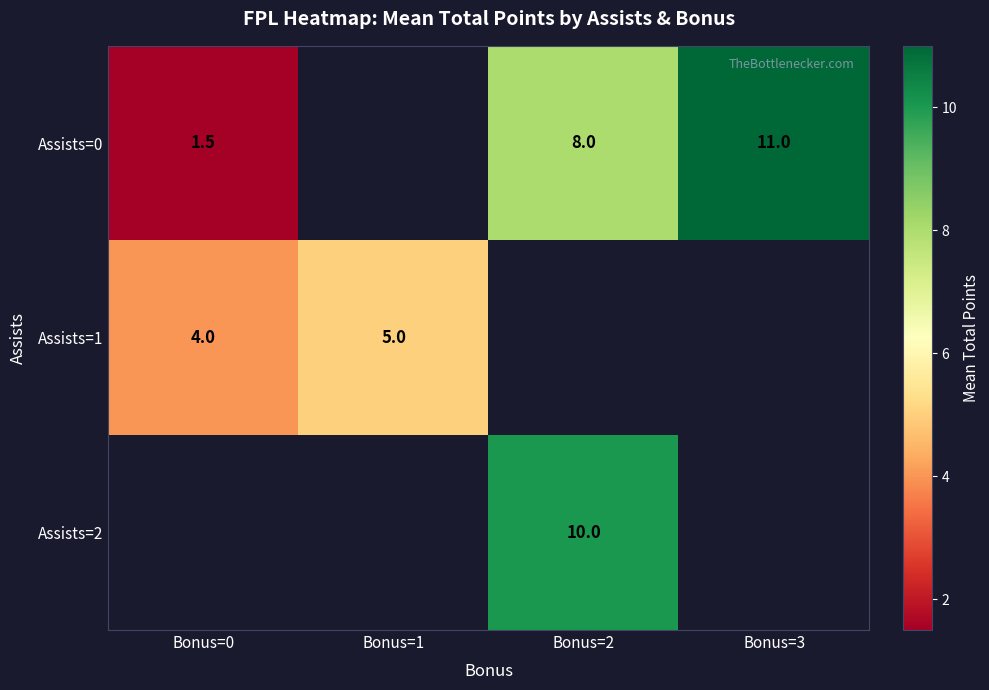

True or false: Assists=1 has a value of 7.4 at Bonus=1.

False